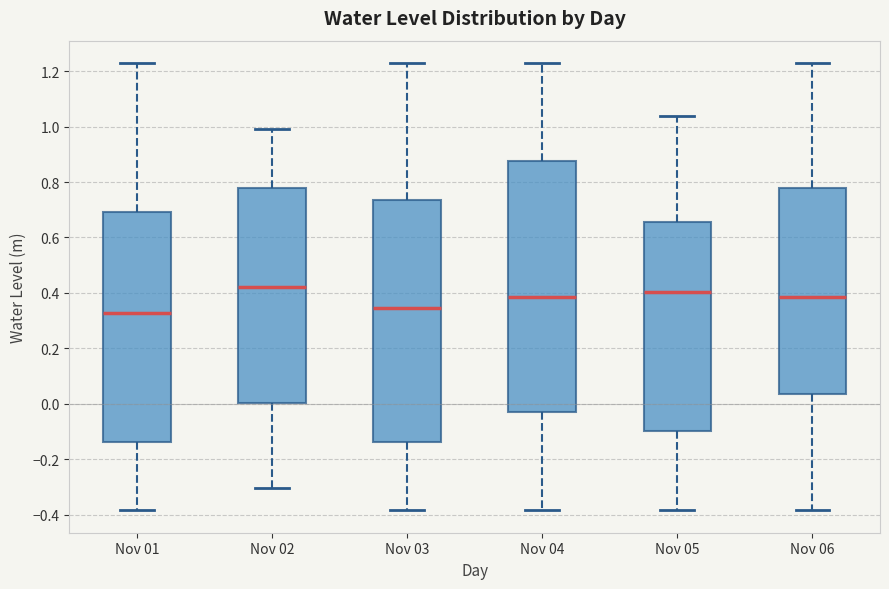

Reading left to right, transcribe this box plot: for each box, give where its median line is, the range the box spans, and where its two whiskers end, as read against the y-axis. The values are not printed on the chart, so give them approximately, as read against the axis.

Nov 01: median 0.32, box -0.14 to 0.70, whiskers -0.38 to 1.22
Nov 02: median 0.42, box 0.00 to 0.78, whiskers -0.30 to 1.00
Nov 03: median 0.34, box -0.14 to 0.74, whiskers -0.38 to 1.22
Nov 04: median 0.38, box -0.02 to 0.88, whiskers -0.38 to 1.22
Nov 05: median 0.40, box -0.10 to 0.66, whiskers -0.38 to 1.04
Nov 06: median 0.38, box 0.04 to 0.78, whiskers -0.38 to 1.22